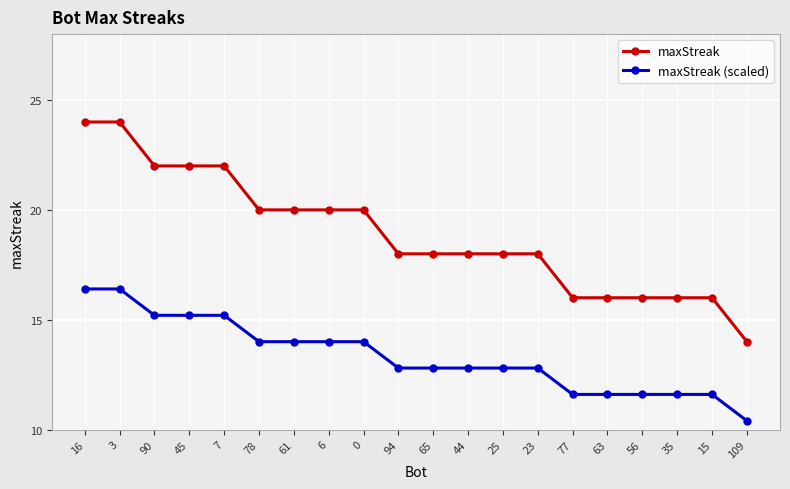

What is the lowest value of the maxStreak (scaled) series?

10.4